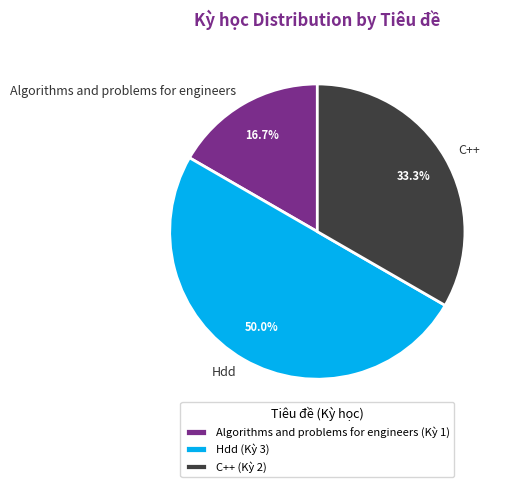

True or false: Hdd accounts for 55% of the total.

False